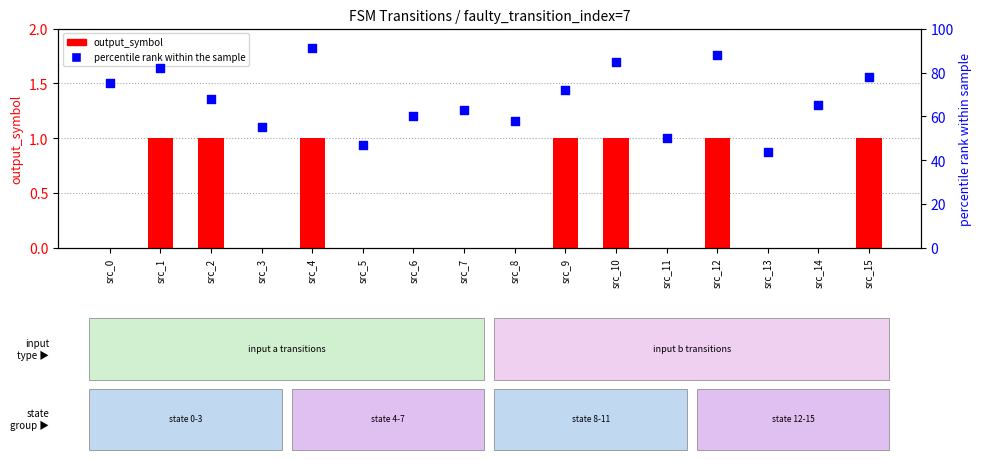

At how many categories does at least one series exceed 68?

7